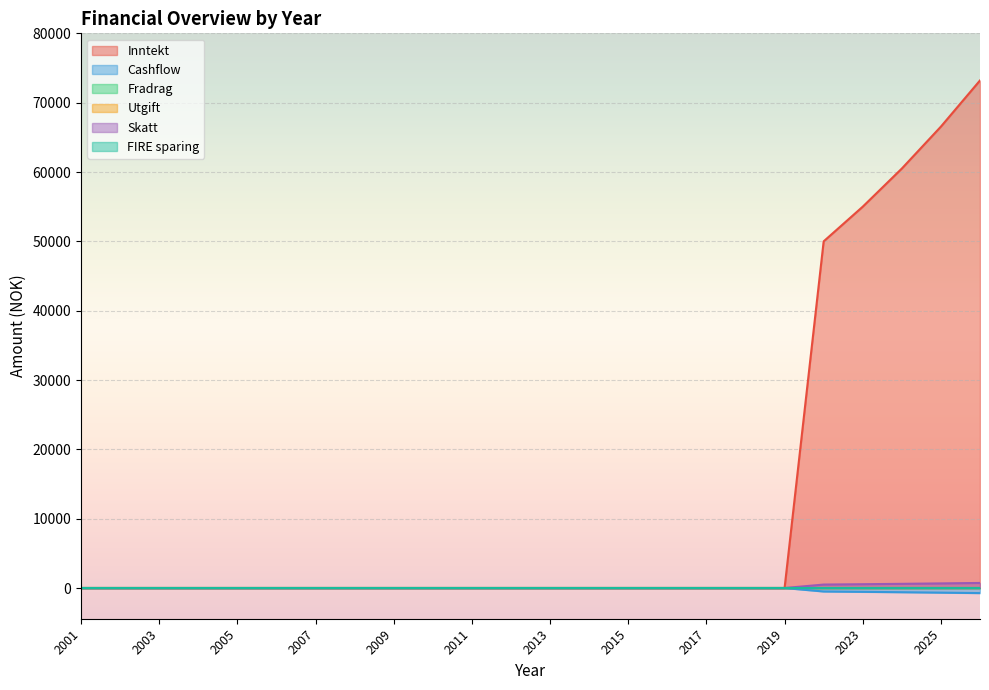

What is the minimum value for Inntekt?

0.0